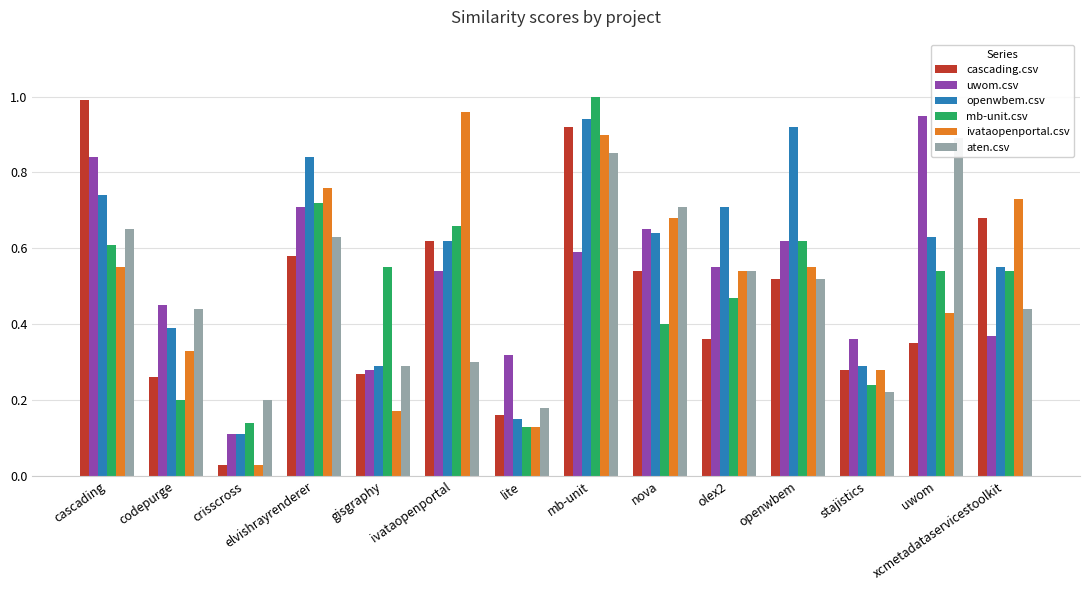

Reading left to right, transcribe all the data shown in this chart.

cascading.csv: cascading=1.0	codepurge=0.3	crisscross=0.0	elvishrayrenderer=0.6	gisgraphy=0.3	ivataopenportal=0.6	lite=0.2	mb-unit=0.9	nova=0.5	olex2=0.4	openwbem=0.5	stajistics=0.3	uwom=0.3	xcmetadataservicestoolkit=0.7
uwom.csv: cascading=0.8	codepurge=0.5	crisscross=0.1	elvishrayrenderer=0.7	gisgraphy=0.3	ivataopenportal=0.5	lite=0.3	mb-unit=0.6	nova=0.7	olex2=0.6	openwbem=0.6	stajistics=0.4	uwom=0.9	xcmetadataservicestoolkit=0.4
openwbem.csv: cascading=0.7	codepurge=0.4	crisscross=0.1	elvishrayrenderer=0.8	gisgraphy=0.3	ivataopenportal=0.6	lite=0.1	mb-unit=0.9	nova=0.6	olex2=0.7	openwbem=0.9	stajistics=0.3	uwom=0.6	xcmetadataservicestoolkit=0.6
mb-unit.csv: cascading=0.6	codepurge=0.2	crisscross=0.1	elvishrayrenderer=0.7	gisgraphy=0.6	ivataopenportal=0.7	lite=0.1	mb-unit=1.0	nova=0.4	olex2=0.5	openwbem=0.6	stajistics=0.2	uwom=0.5	xcmetadataservicestoolkit=0.5
ivataopenportal.csv: cascading=0.6	codepurge=0.3	crisscross=0.0	elvishrayrenderer=0.8	gisgraphy=0.2	ivataopenportal=1.0	lite=0.1	mb-unit=0.9	nova=0.7	olex2=0.5	openwbem=0.6	stajistics=0.3	uwom=0.4	xcmetadataservicestoolkit=0.7
aten.csv: cascading=0.7	codepurge=0.4	crisscross=0.2	elvishrayrenderer=0.6	gisgraphy=0.3	ivataopenportal=0.3	lite=0.2	mb-unit=0.8	nova=0.7	olex2=0.5	openwbem=0.5	stajistics=0.2	uwom=0.9	xcmetadataservicestoolkit=0.4